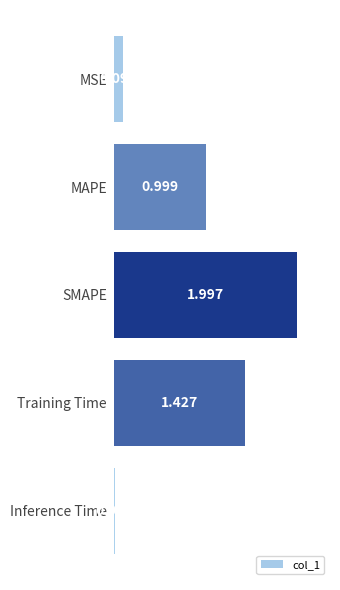

Which has a higher value, SMAPE or MAPE?

SMAPE